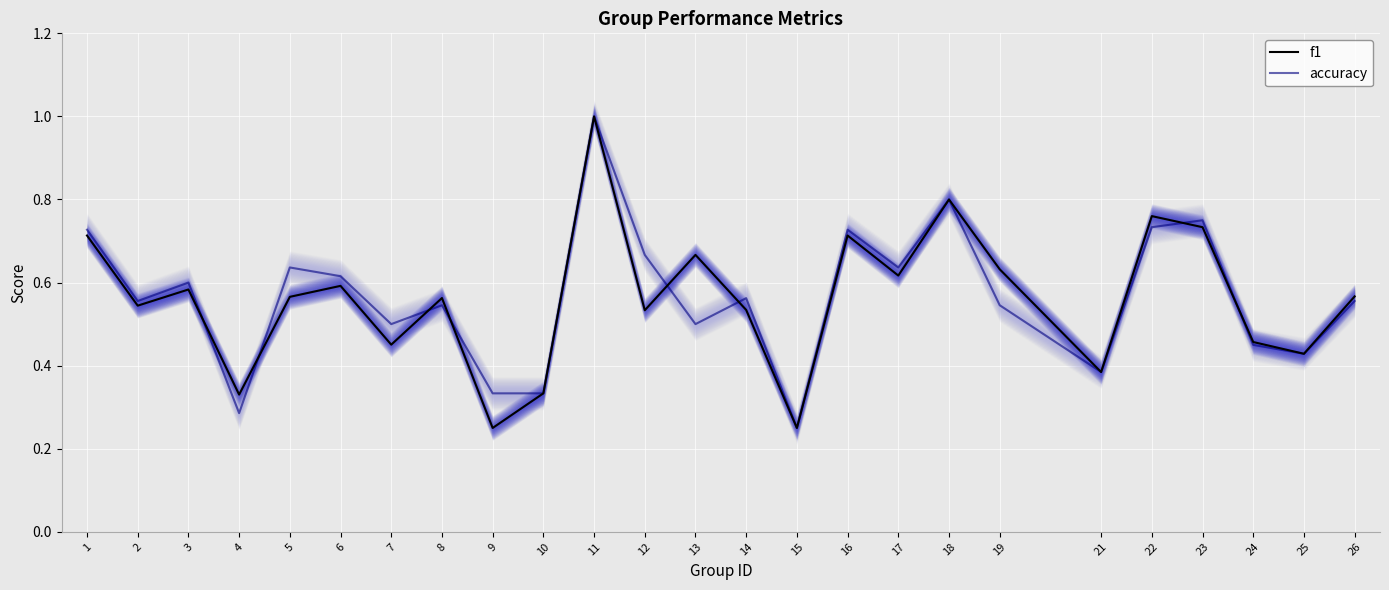

At which category is the sum across all series the highest?

11